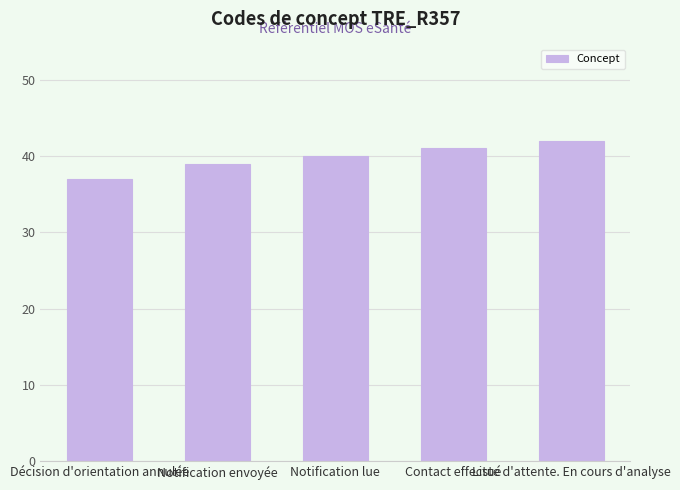

What is the greatest value displayed?

42